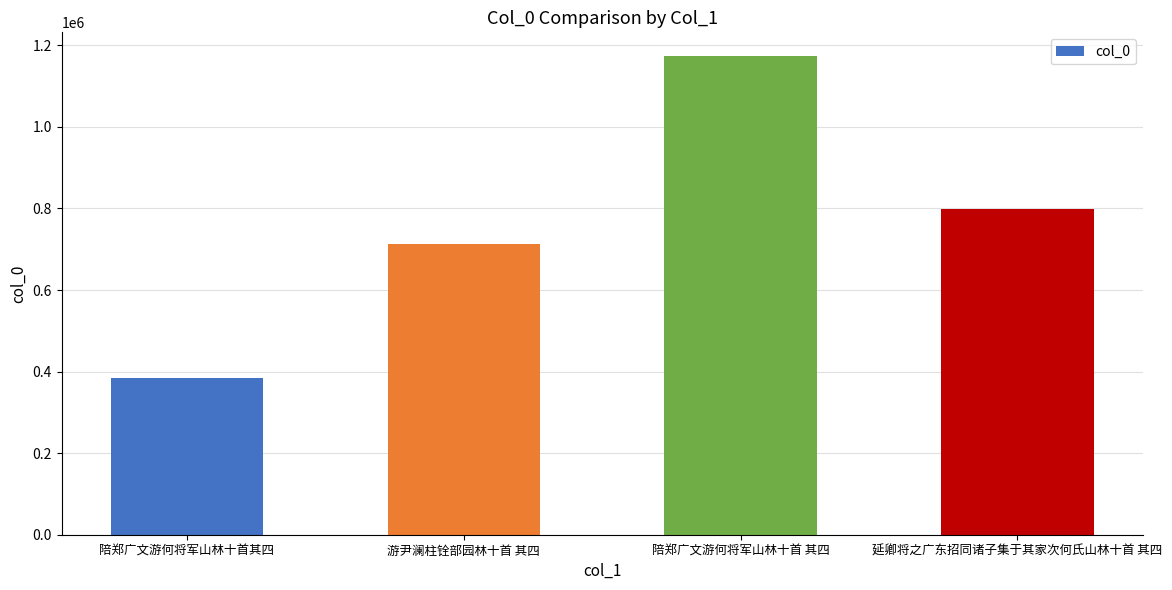

Where is the data nearest to the value 779045?

延卿将之广东招同诸子集于其家次何氏山林十首 其四